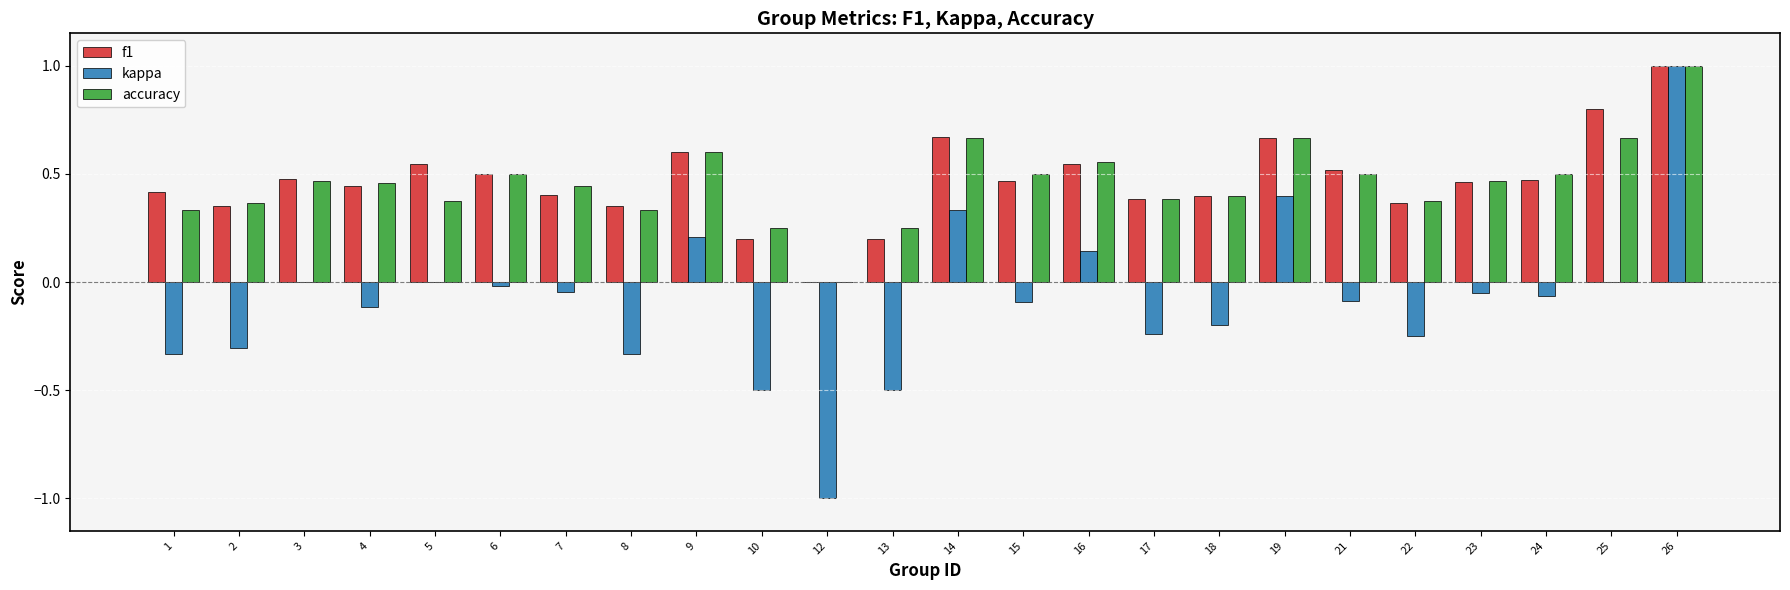

What is the sum of all f1 values?

11.2